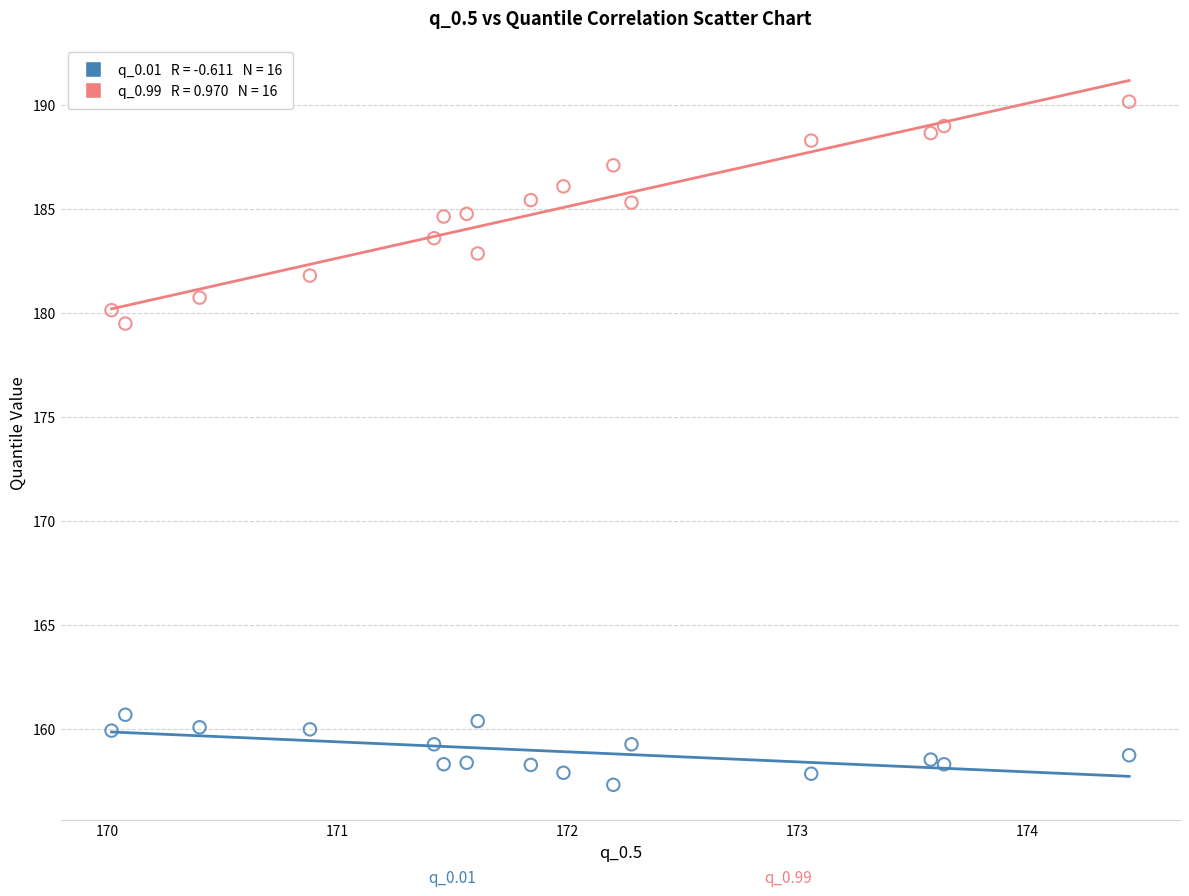

Across all series, what Y value is closest to 173?

179.5